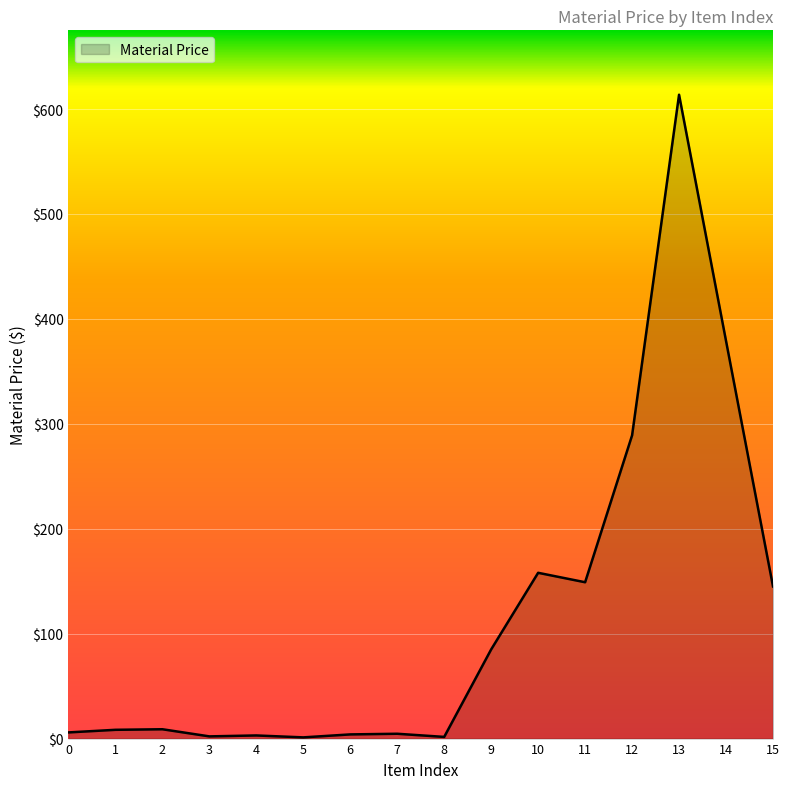

How many lines are shown in the chart?

1